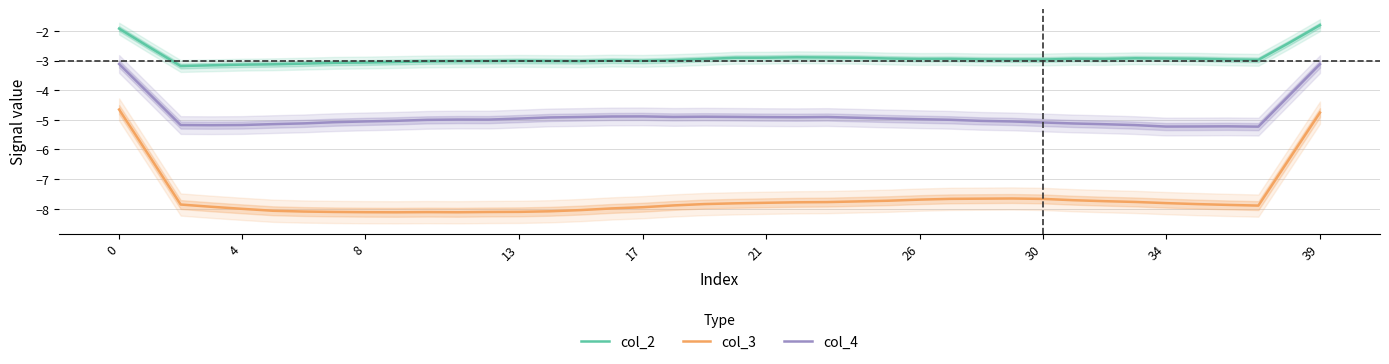

Which series has the widest spread of values?

col_3